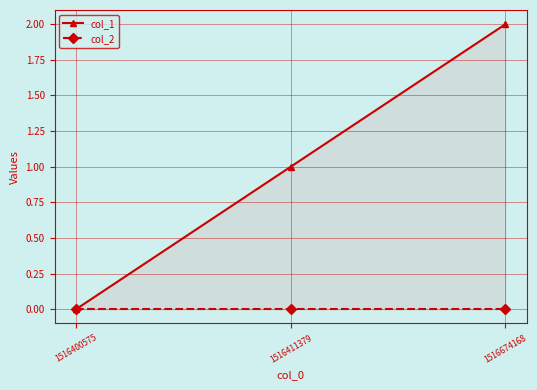

Reading left to right, what are all the values shown in this chart?

col_1: 1516400575=0	1516411379=1	1516674168=2
col_2: 1516400575=0	1516411379=0	1516674168=0